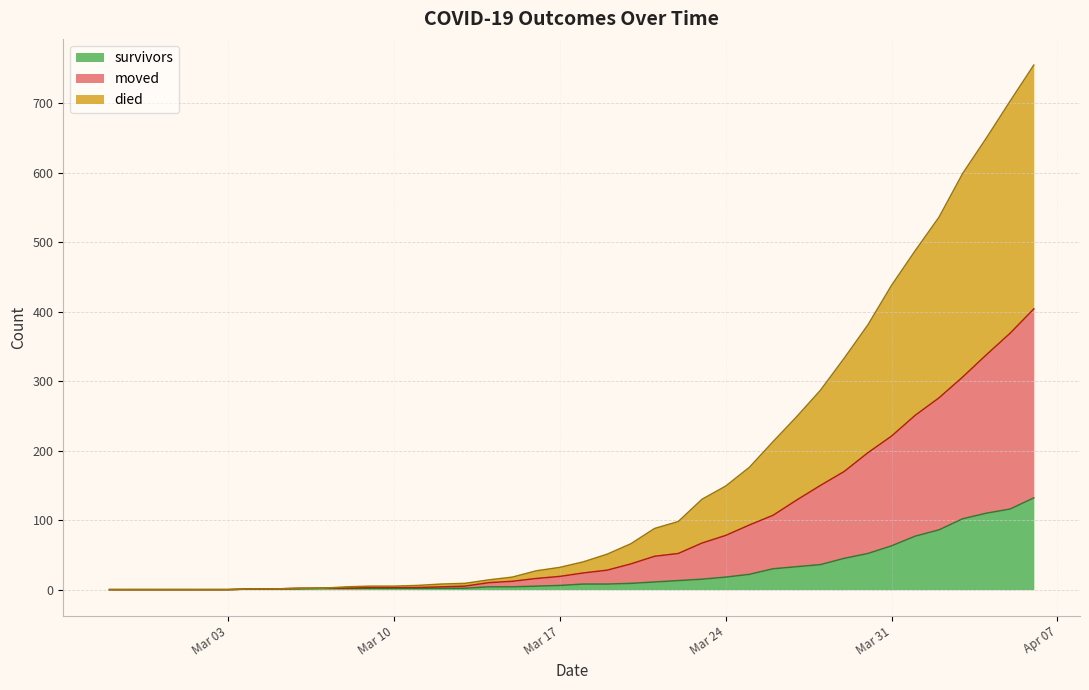

What is the highest value of the survivors series?

132